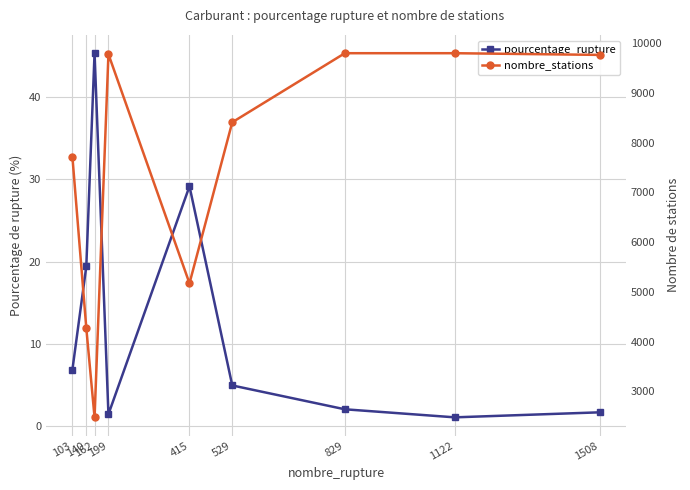

Reading left to right, what are all the values shown in this chart?

pourcentage_rupture: 103=6.9	140=19.4	162=45.4	199=1.4	415=29.2	529=4.9	829=2.0	1122=1.1	1508=1.7
nombre_stations: 103=7715.0	140=4271.0	162=2474.0	199=9782.0	415=5171.0	529=8412.0	829=9802.0	1122=9802.0	1508=9768.0